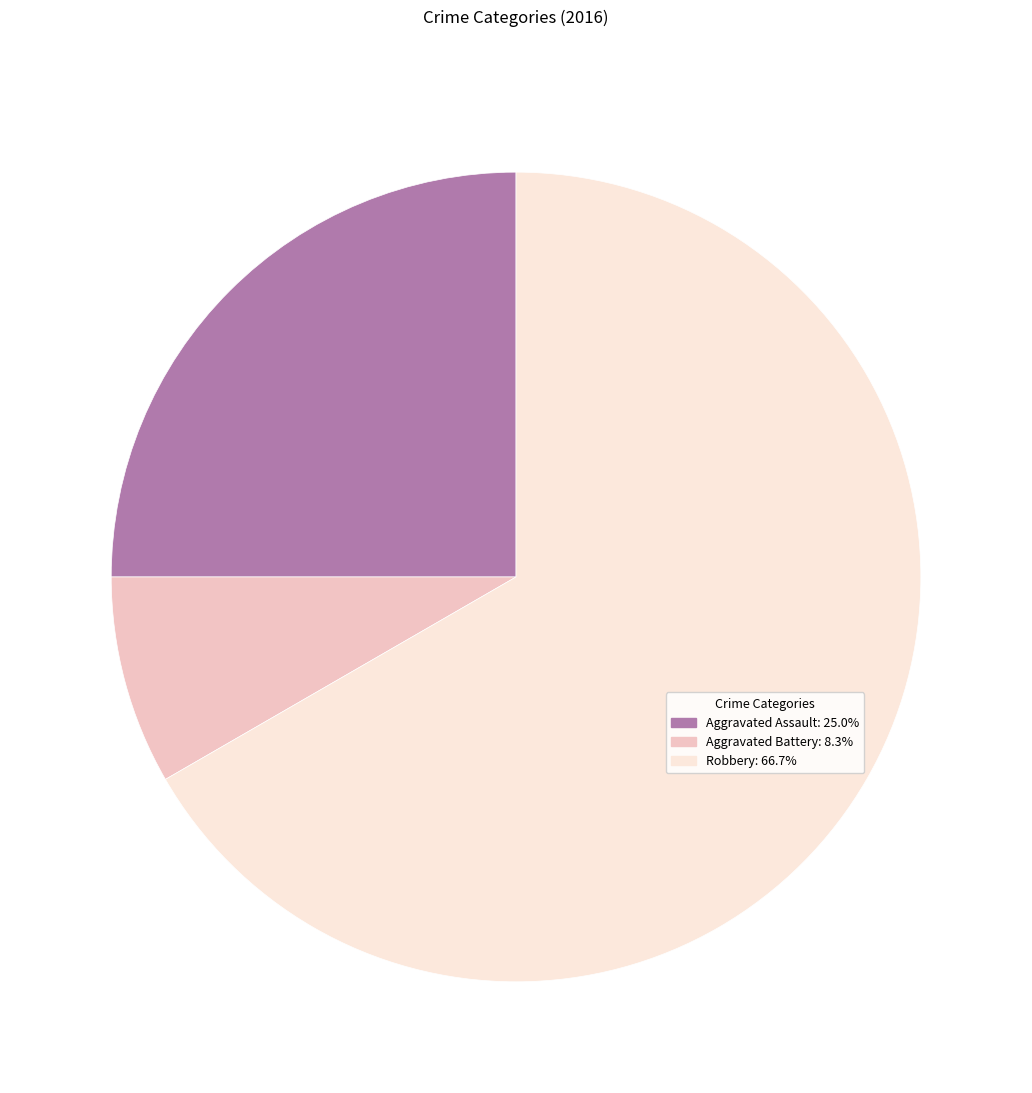

Which slice represents more than half of the pie?

Robbery